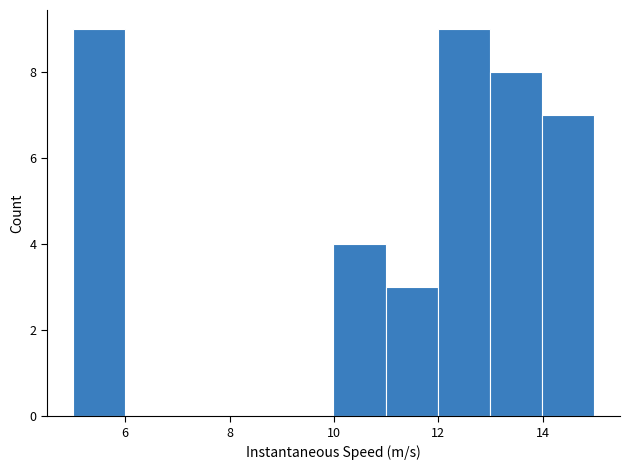

Reading left to right, list every bar in this chart as the range it spans on the x-axis followed by its height. Neither the bar edges nor the heights are printed on the chart, so give them approximately, as read against the axes.

5 to 6: 9
6 to 7: 0
7 to 8: 0
8 to 9: 0
9 to 10: 0
10 to 11: 4
11 to 12: 3
12 to 13: 9
13 to 14: 8
14 to 15: 7